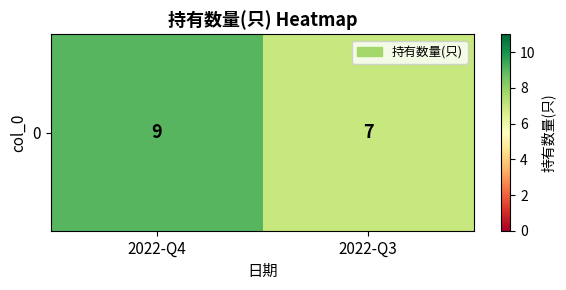

List the labels in order of value, largest first.

2022-Q4, 2022-Q3